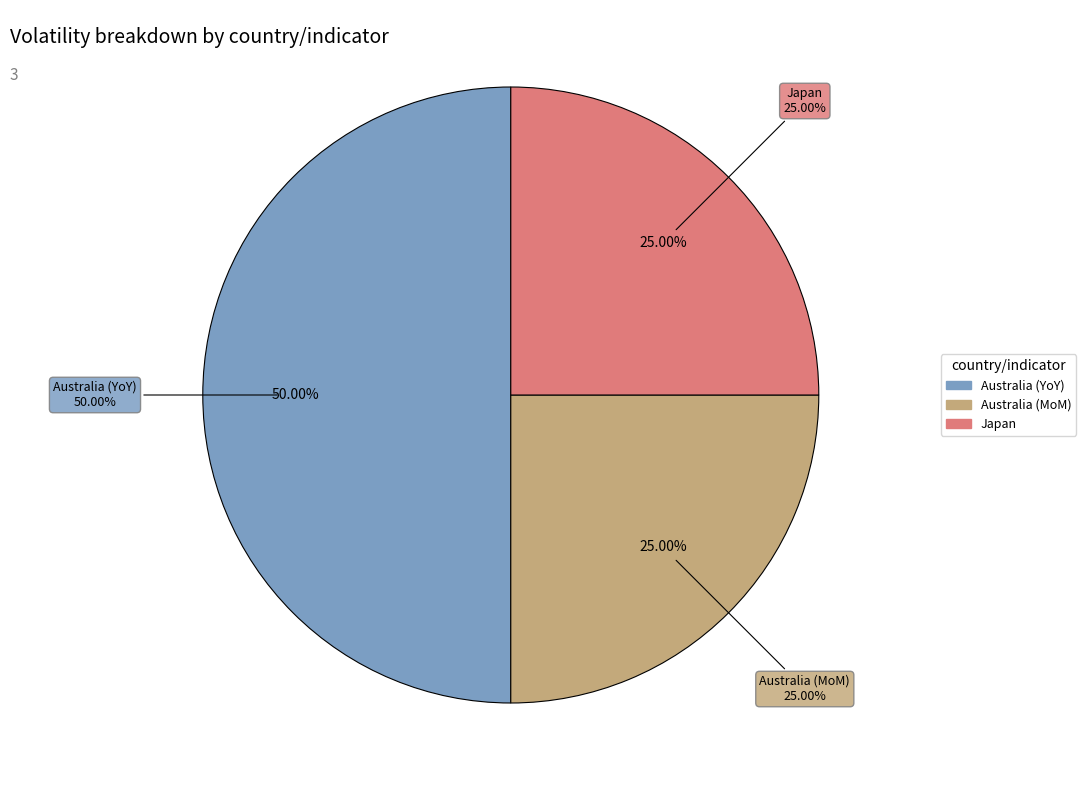

Does any single category account for the majority?

No